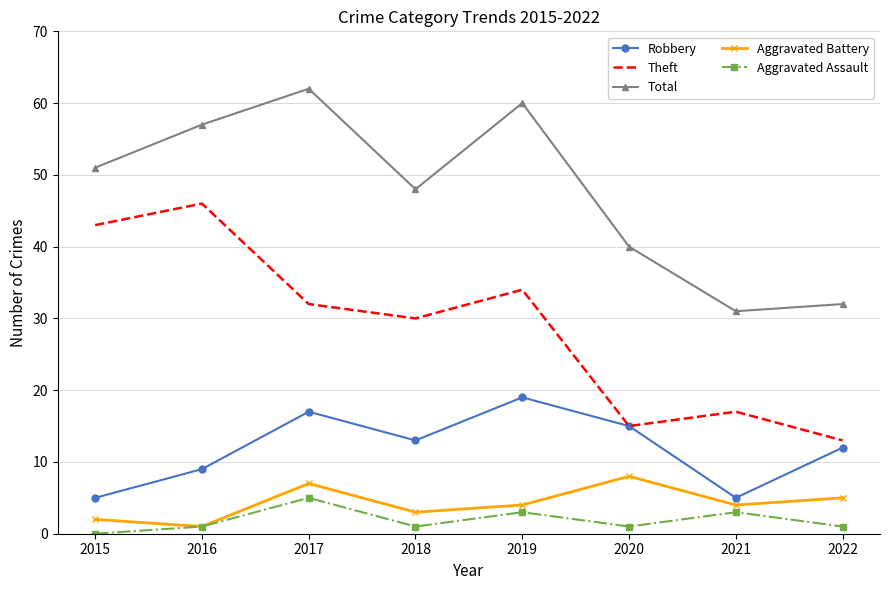

At which category does Aggravated Battery reach its first local peak?

2017